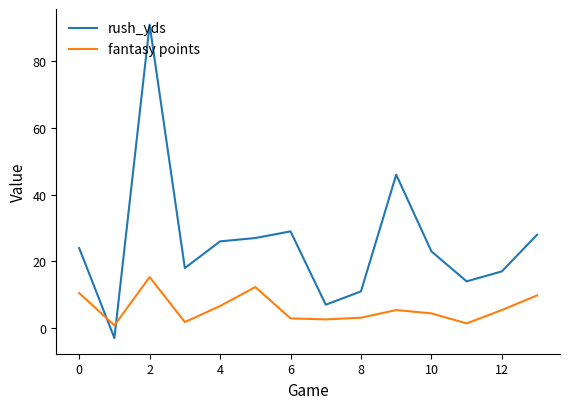

Which series has the largest total across all categories?

rush_yds